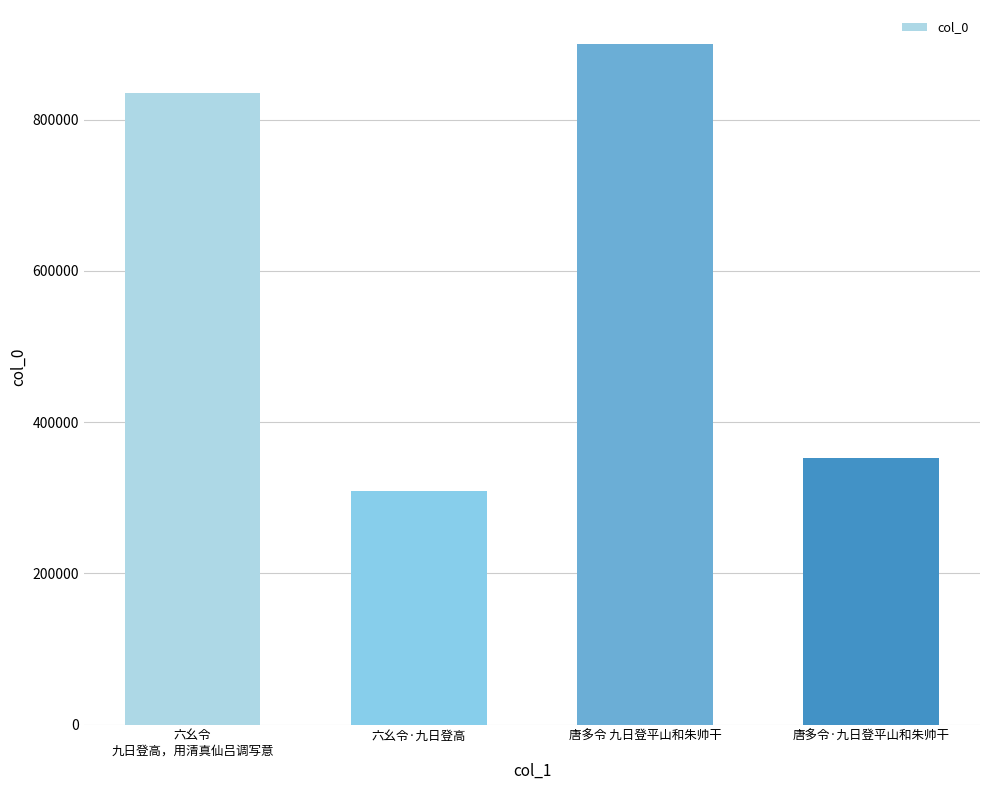

Does the chart contain stacked bars?

No